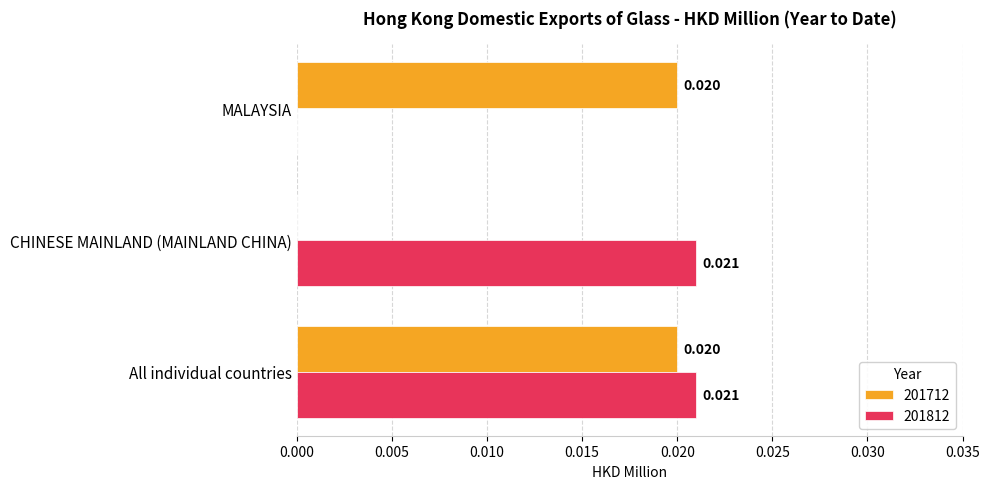

Is the value of 201712 at MALAYSIA greater than the value of 201812 at CHINESE MAINLAND (MAINLAND CHINA)?

No